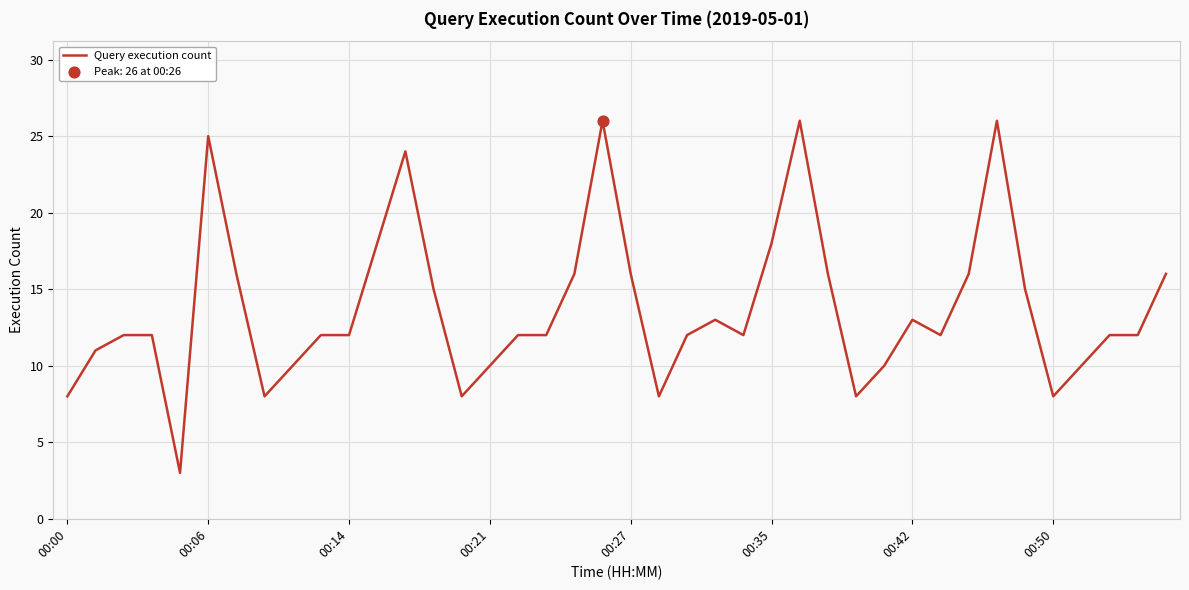

What is the smallest value displayed?

3